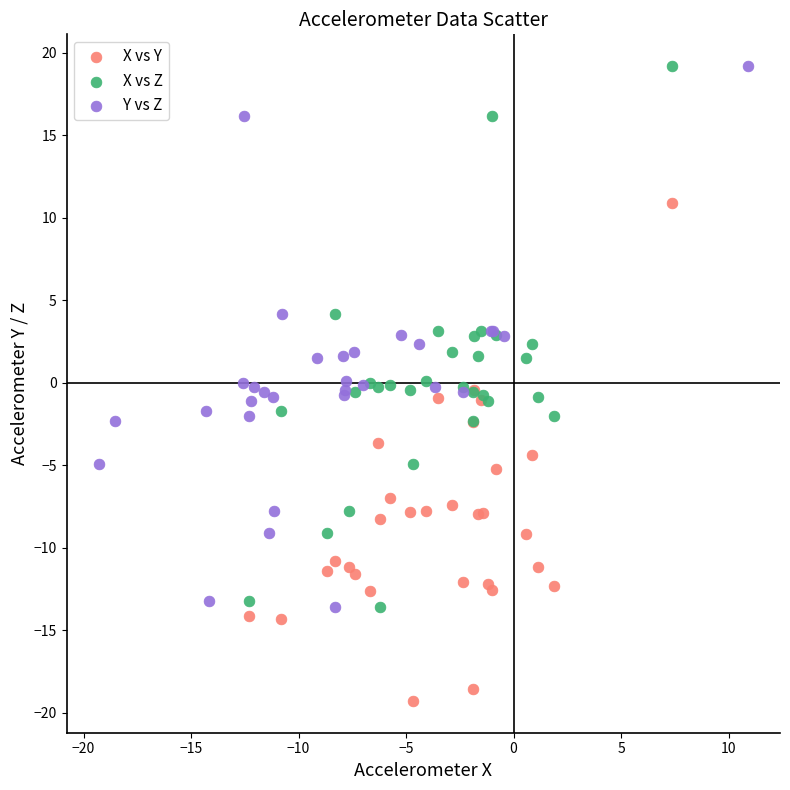

Which series contains the lowest Y value?

X vs Y